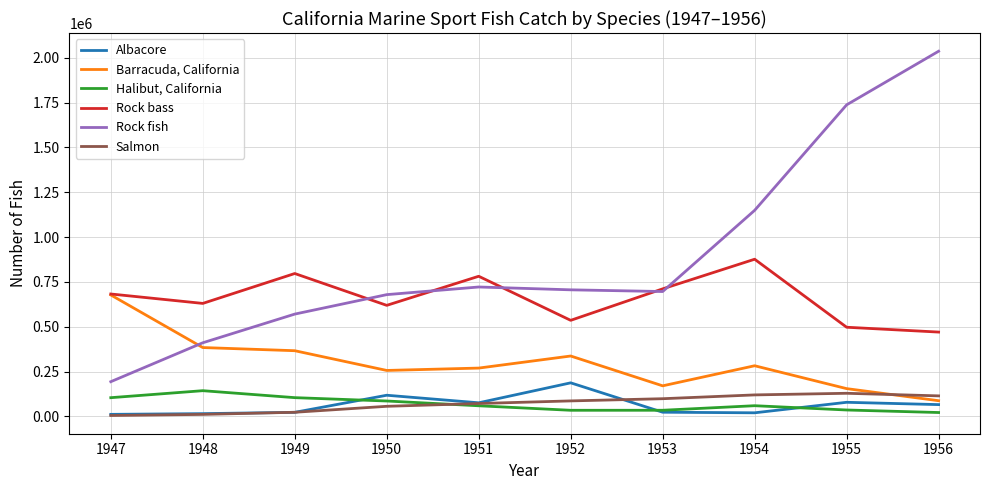

Read the Barracuda, California value at 1955.

154962